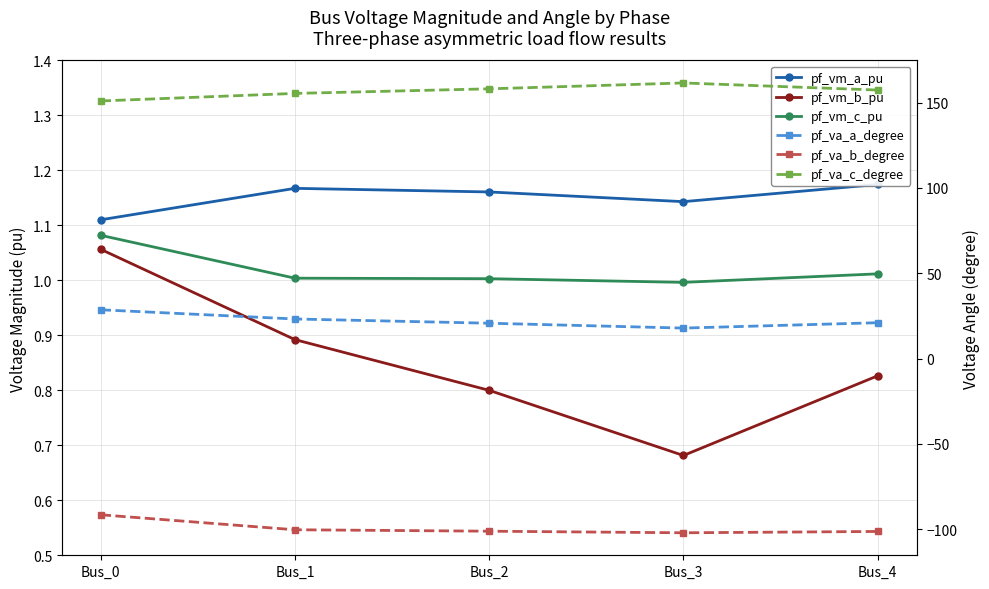

True or false: pf_va_b_degree has a value of -101.2 at Bus_2.

True